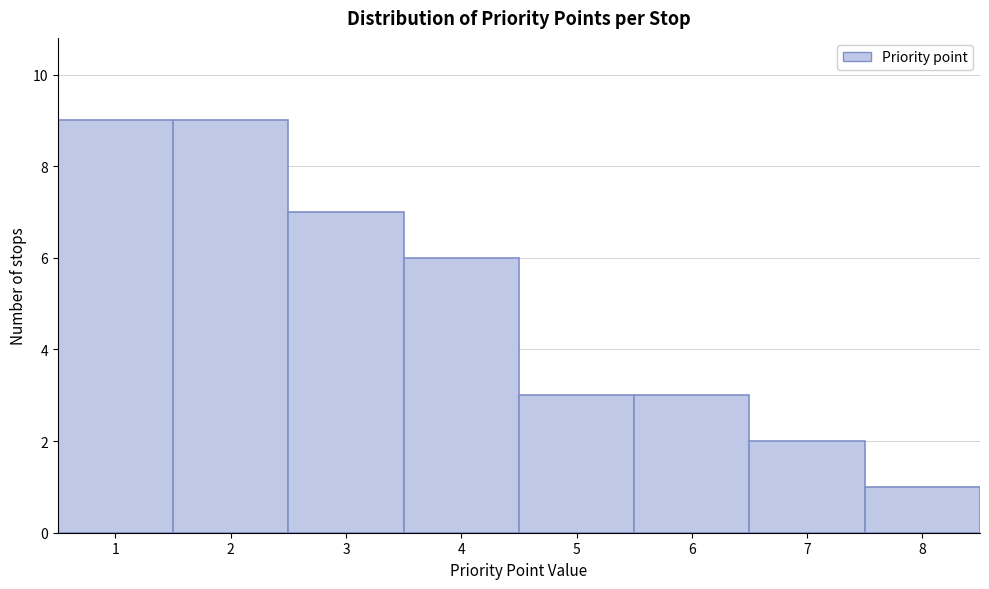

Reading left to right, list every bar in this chart as the range it spans on the x-axis followed by its height. The values are not printed on the chart, so give them approximately, as read against the axis.

0.5 to 1.5: 9
1.5 to 2.5: 9
2.5 to 3.5: 7
3.5 to 4.5: 6
4.5 to 5.5: 3
5.5 to 6.5: 3
6.5 to 7.5: 2
7.5 to 8.5: 1